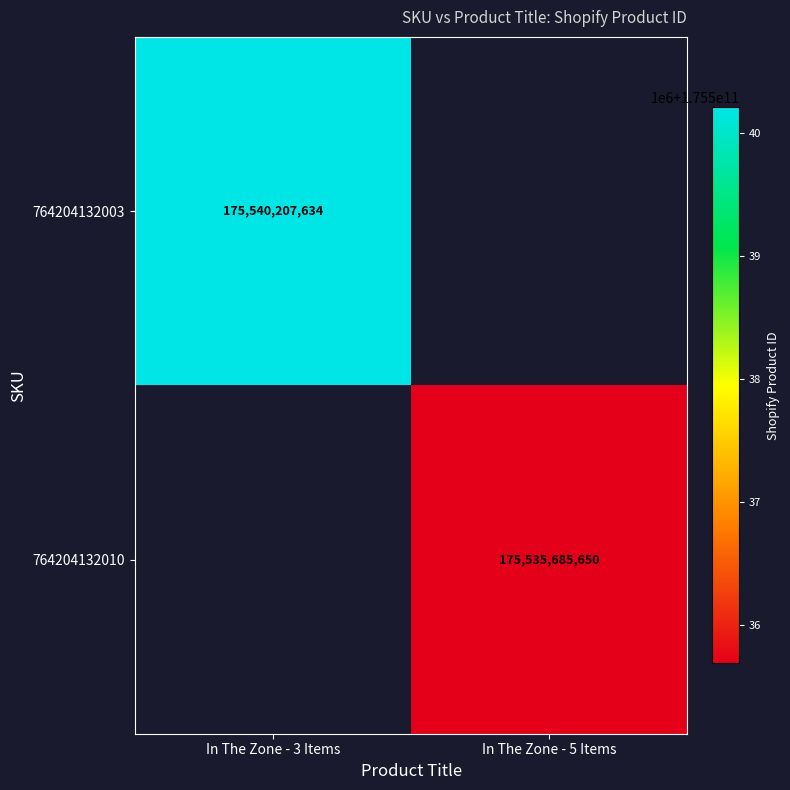

What is the maximum value shown in the chart?

175540207634.0